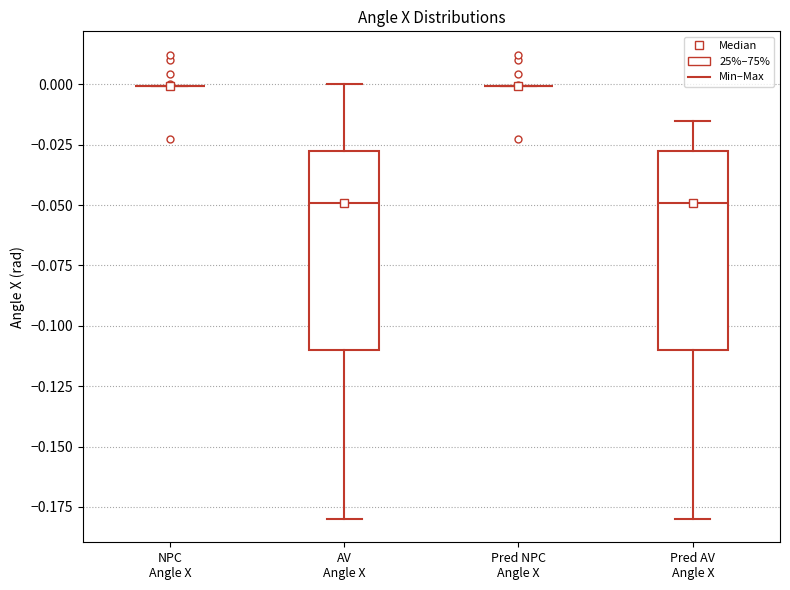

Reading left to right, transcribe this box plot: for each box, give where its median line is, the range the box spans, and where its two whiskers end, as read against the y-axis. The values are not printed on the chart, so give them approximately, as read against the axis.

NPC Angle X: box collapsed to a line at 0.000, whiskers 0.000 to 0.000
AV Angle X: median -0.050, box -0.110 to -0.030, whiskers -0.180 to 0.000
Pred NPC Angle X: box collapsed to a line at 0.000, whiskers 0.000 to 0.000
Pred AV Angle X: median -0.050, box -0.110 to -0.030, whiskers -0.180 to -0.015